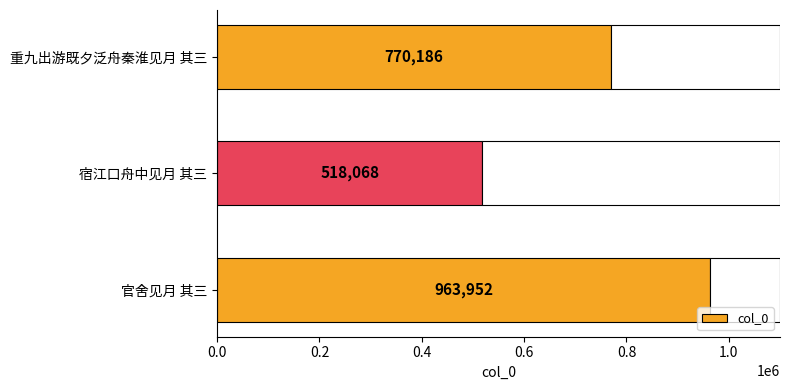

What is the difference between the maximum and minimum values?

445884